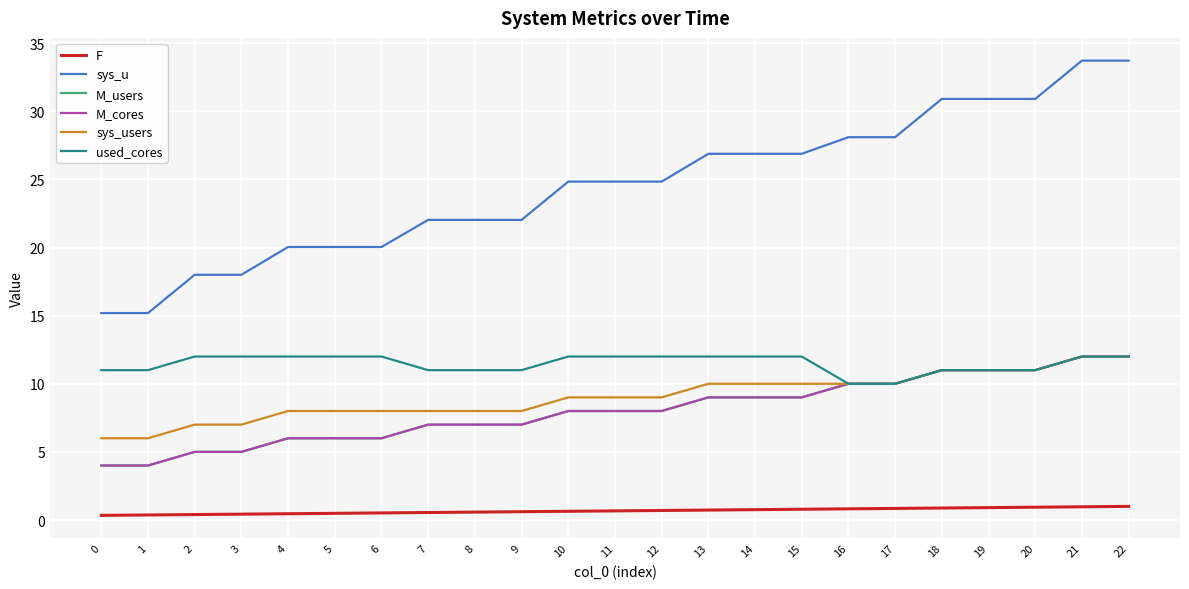

True or false: sys_u has a value of 30.4 at 3.

False